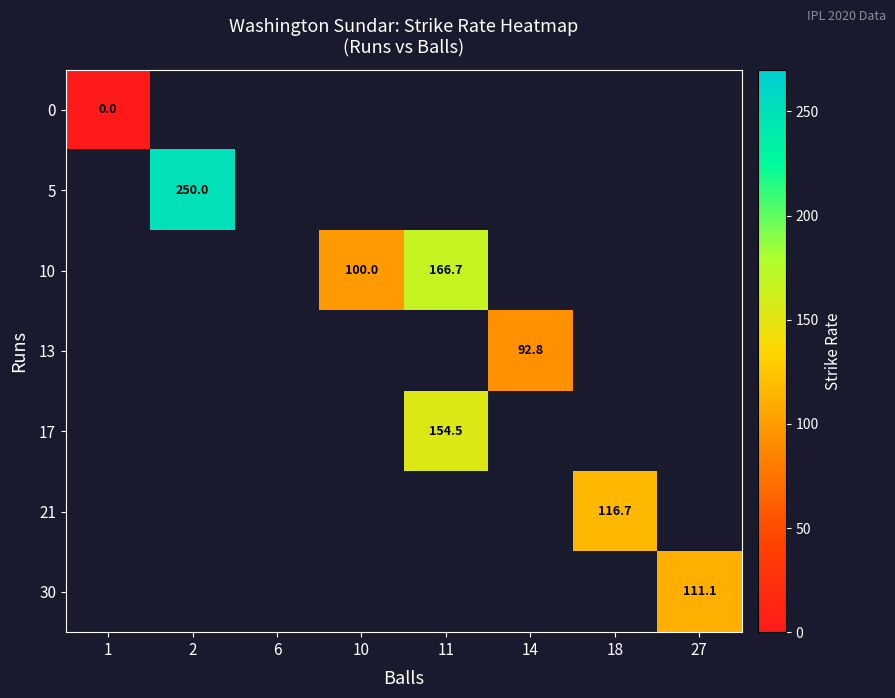

At which label does 0 reach its minimum?

1